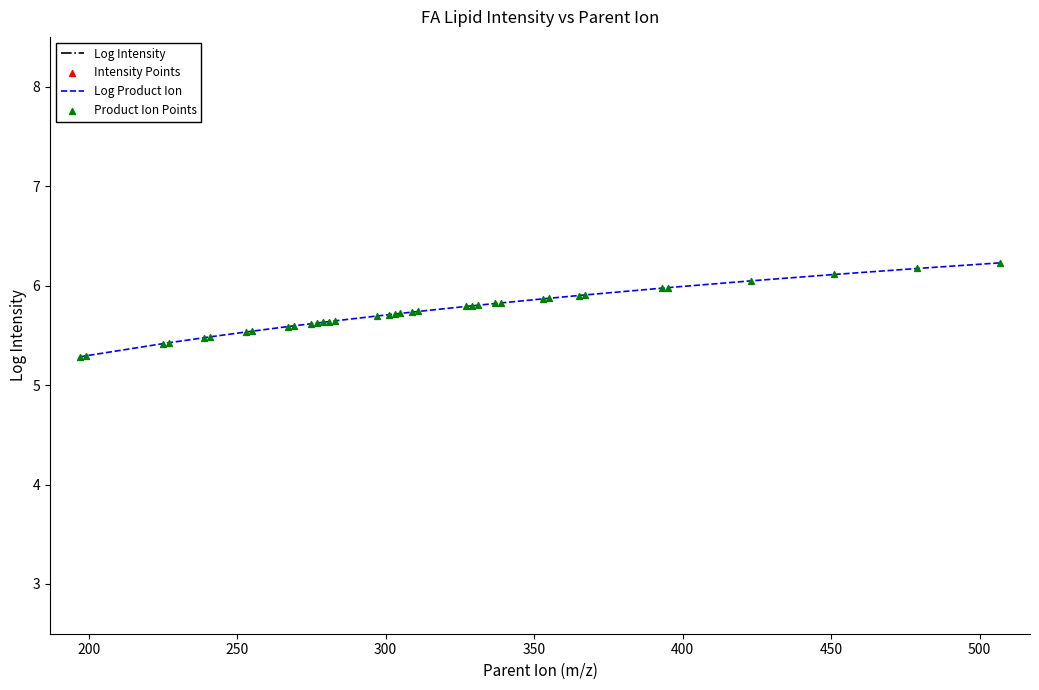

Which series has the largest total across all categories?

Log Intensity